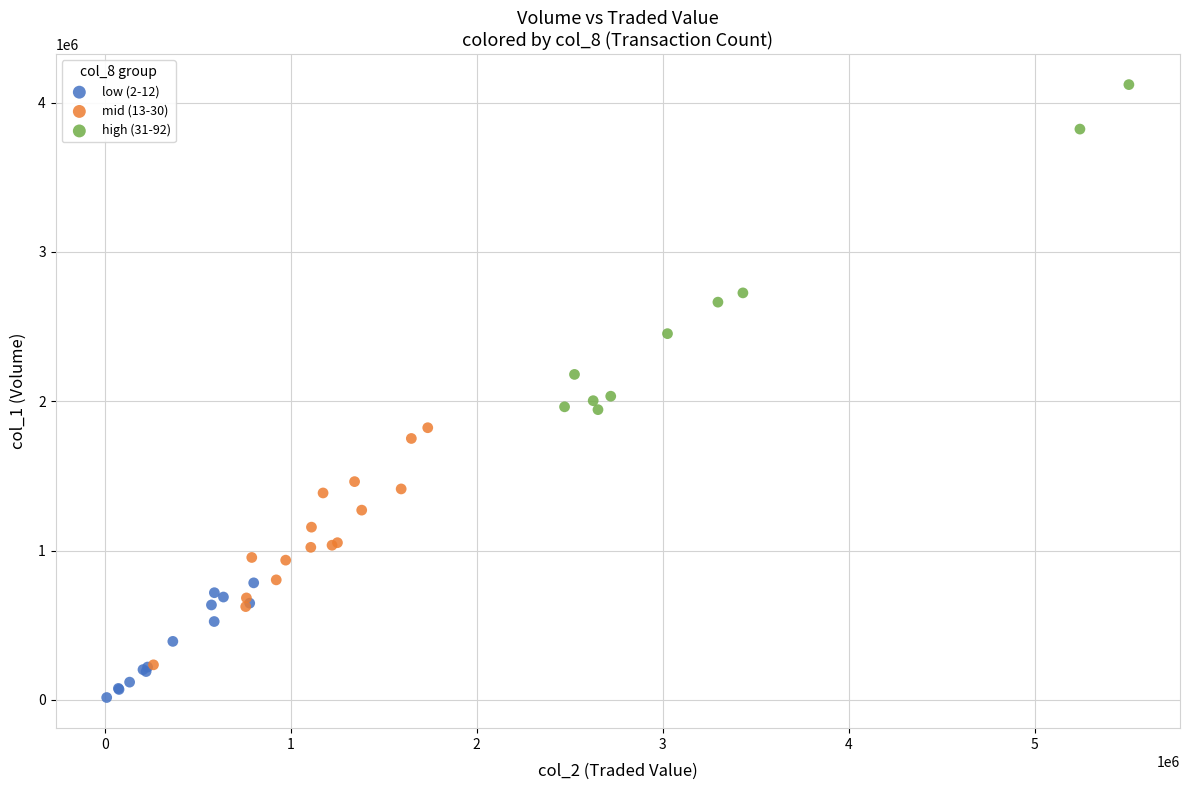

Which series reaches the maximum Y coordinate?

high (31-92)